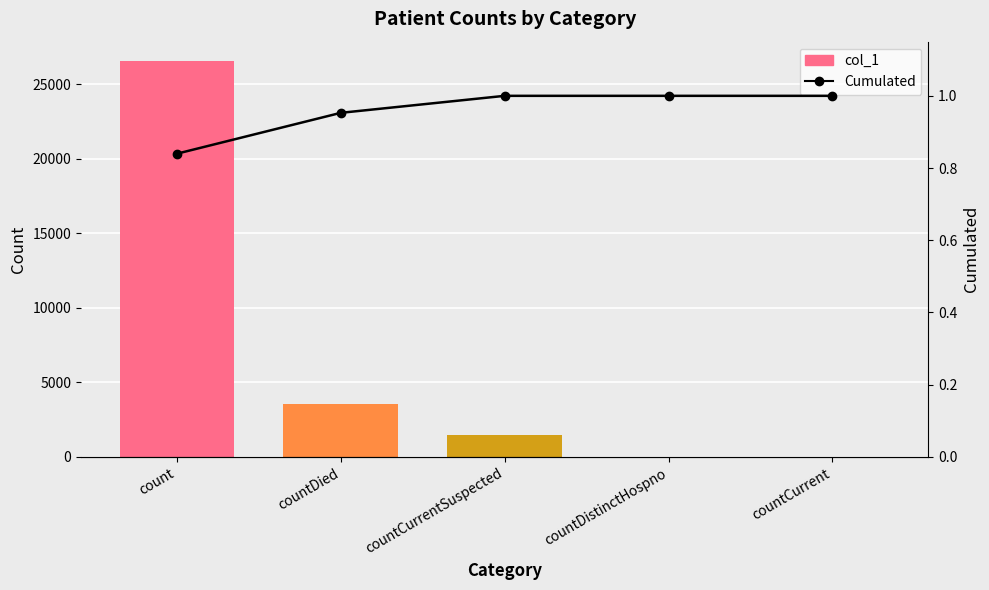

What are all the series names shown in the legend?

col_1, Cumulated